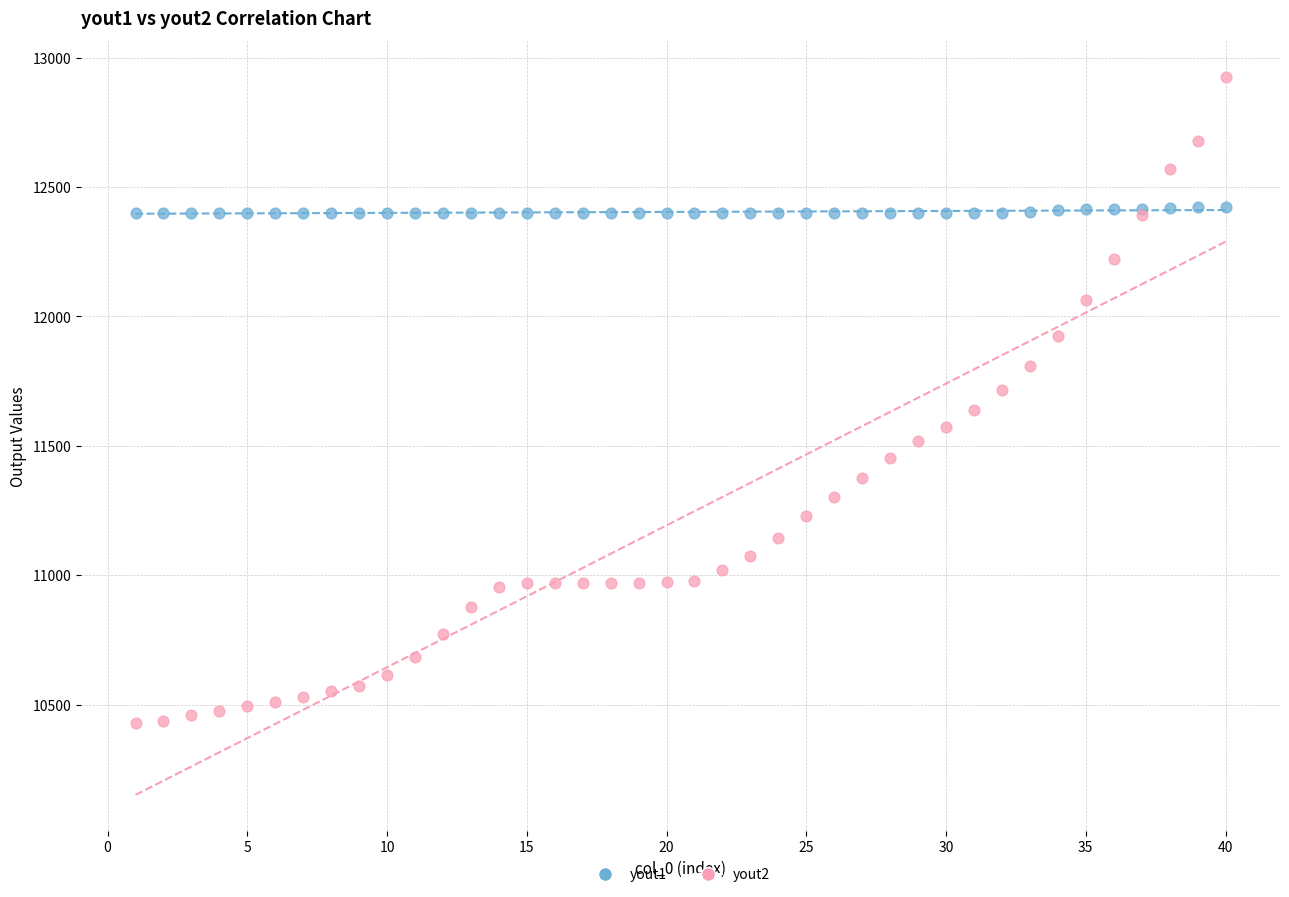

Which series reaches the minimum Y coordinate?

yout2